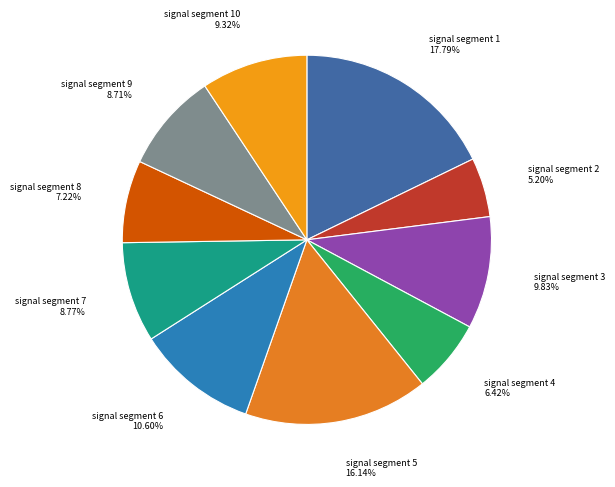

Which slice is the largest?

signal segment 1